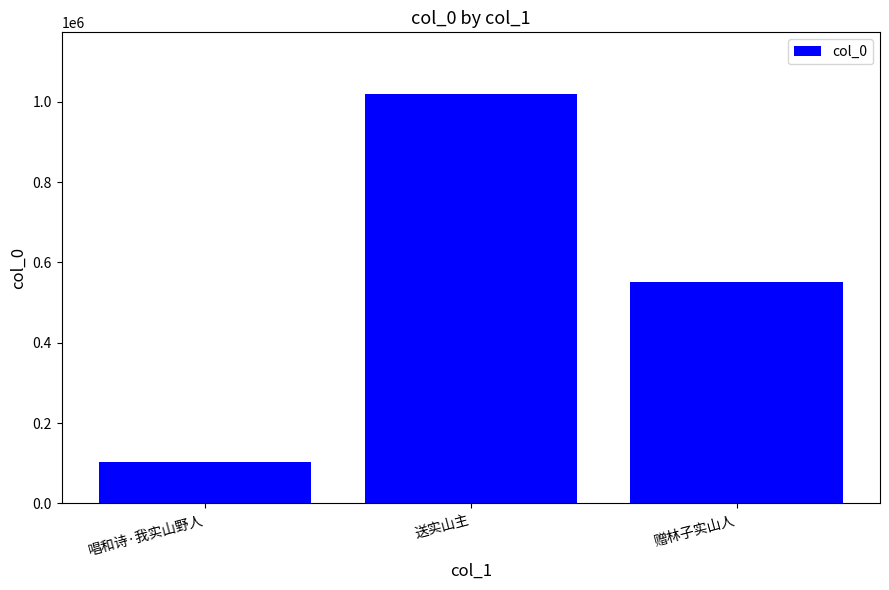

What is the average value?

558033